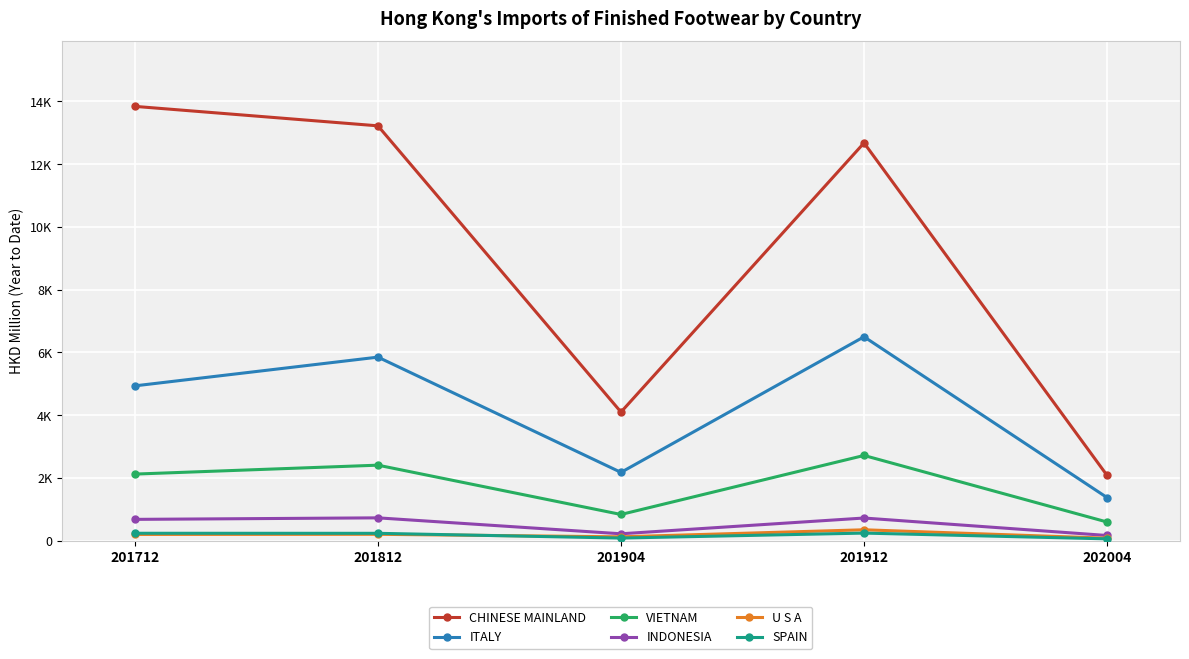

Where is the first local minimum for VIETNAM?

201904